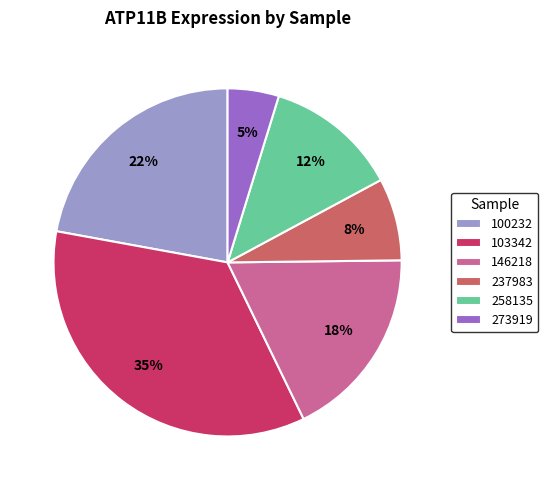

To the nearest percent, what portion does 103342 represent?

35%